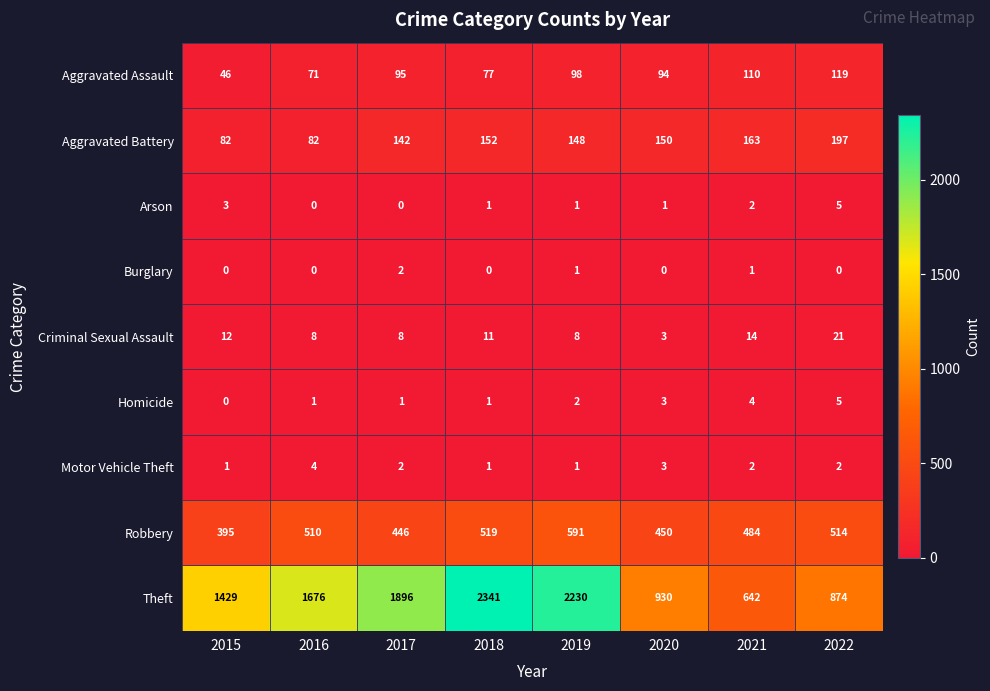

What is the difference between the highest and lowest values at 2021?

641